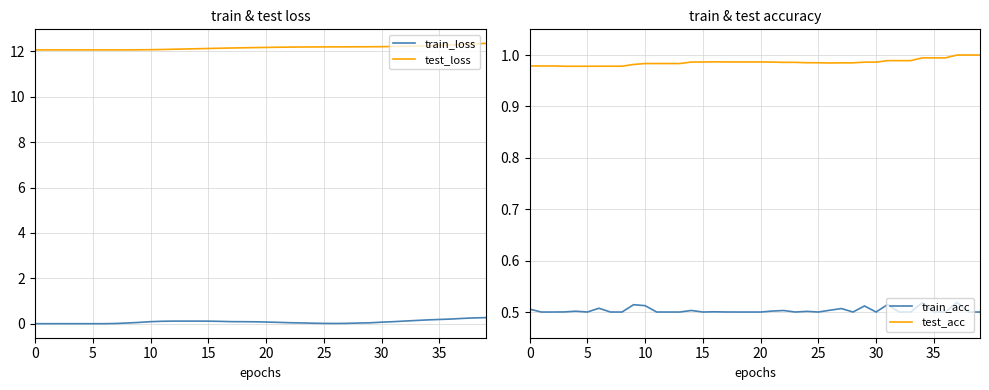

What is the maximum value shown in the chart?

12.4